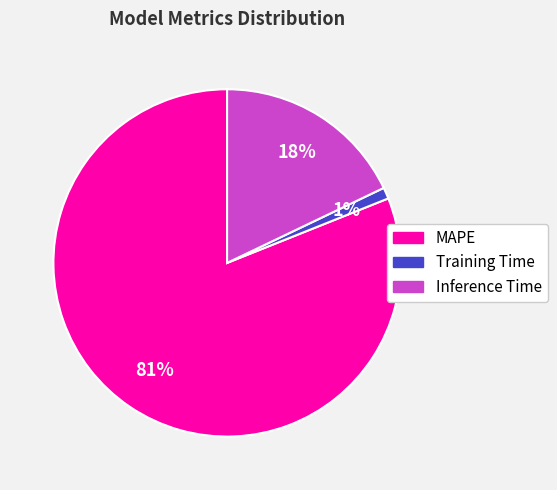

To the nearest percent, what percentage of the pie is Inference Time?

18%